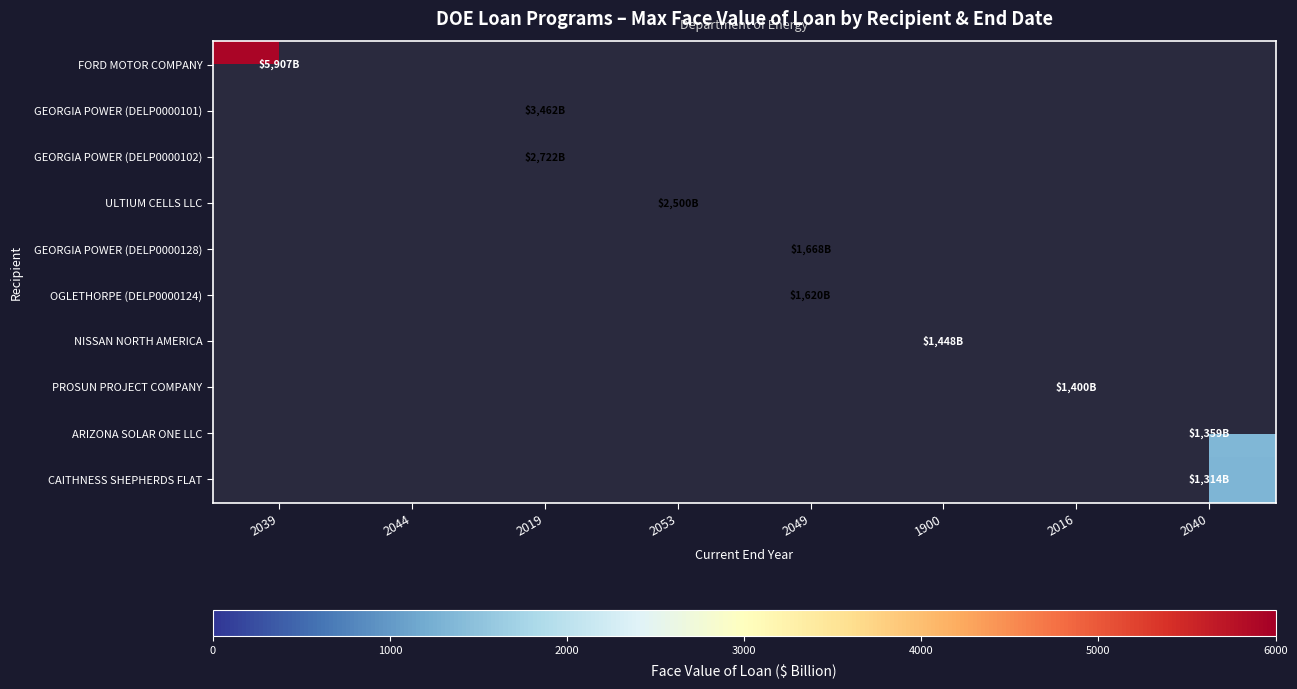

List the series in order of their overall mean, highest first.

FORD MOTOR COMPANY, GEORGIA POWER (DELP0000101), GEORGIA POWER (DELP0000102), ULTIUM CELLS LLC, GEORGIA POWER (DELP0000128), OGLETHORPE (DELP0000124), NISSAN NORTH AMERICA, PROSUN PROJECT COMPANY, ARIZONA SOLAR ONE LLC, CAITHNESS SHEPHERDS FLAT